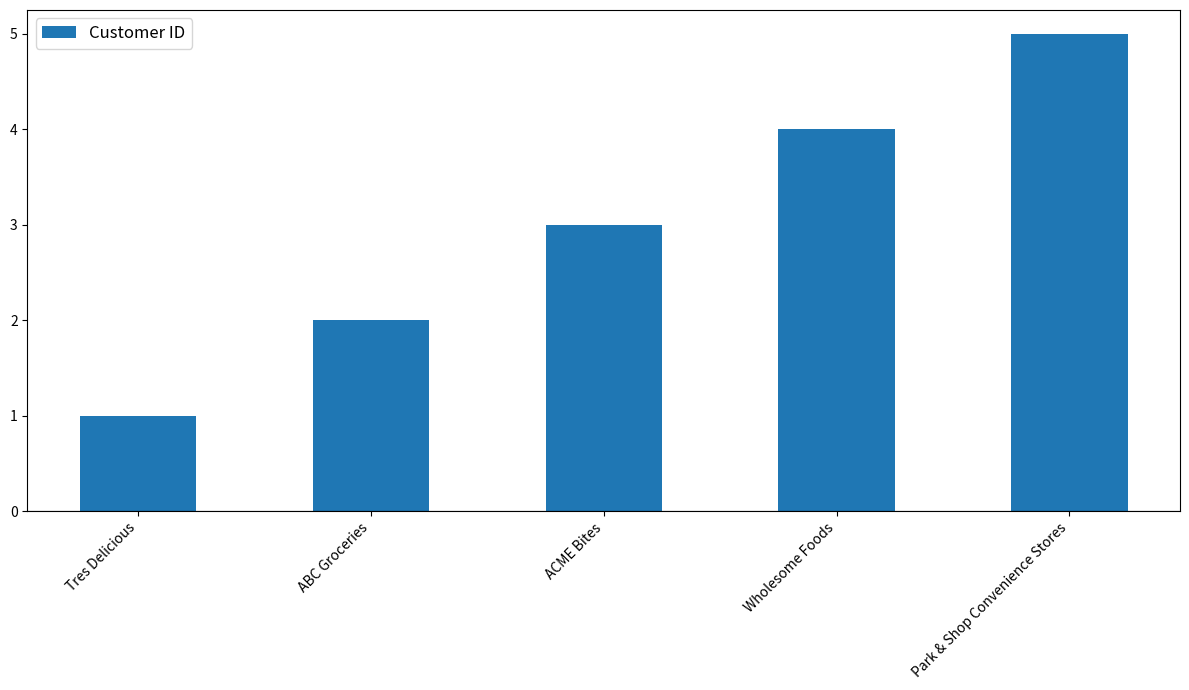

What is the value of the 1st bar from the left?

1